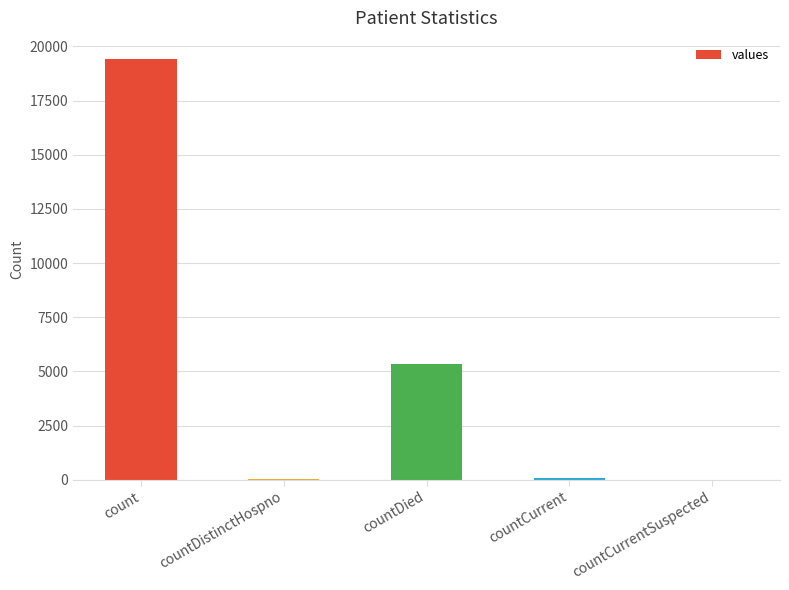

What is the change in value from countCurrent to countCurrentSuspected?

-60